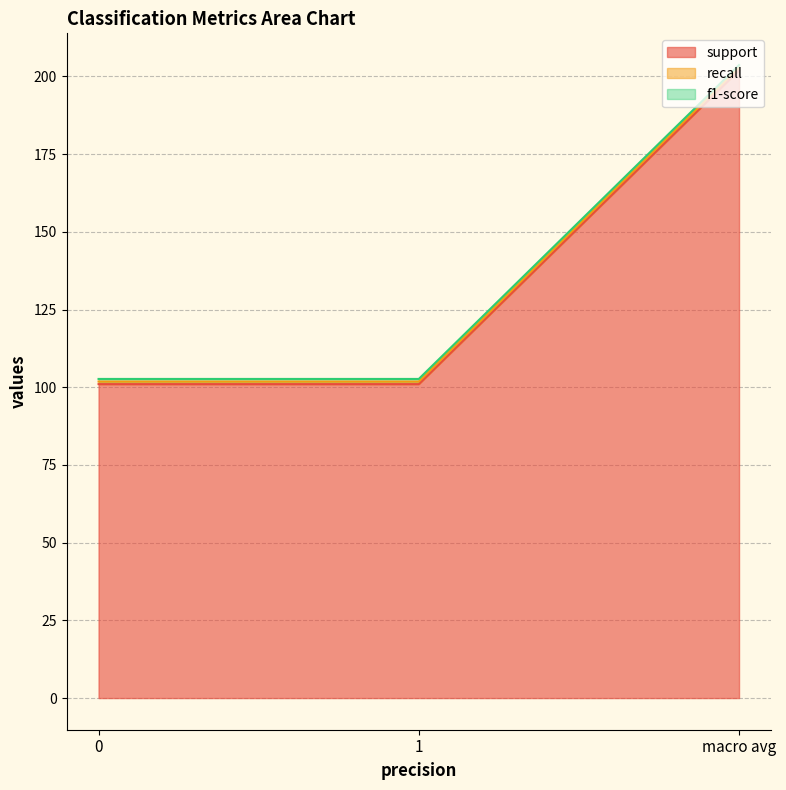

What is the minimum value for recall?

0.8